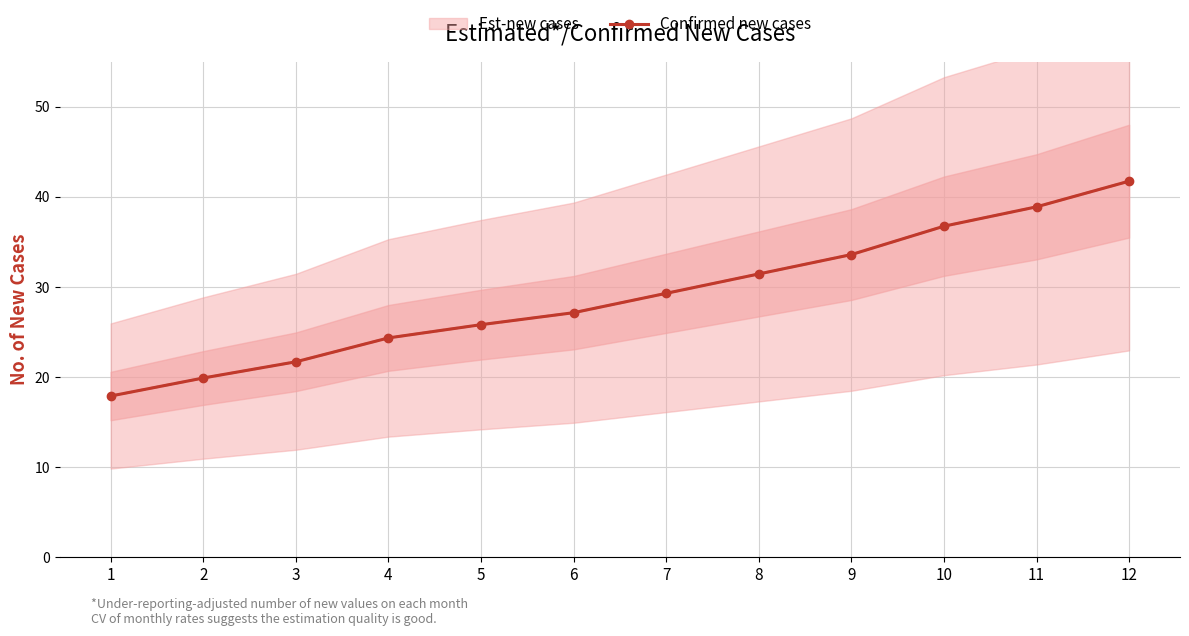

Reading left to right, transcribe all the data shown in this chart.

1=17.9	2=19.9	3=21.7	4=24.4	5=25.8	6=27.1	7=29.3	8=31.4	9=33.6	10=36.8	11=38.9	12=41.8